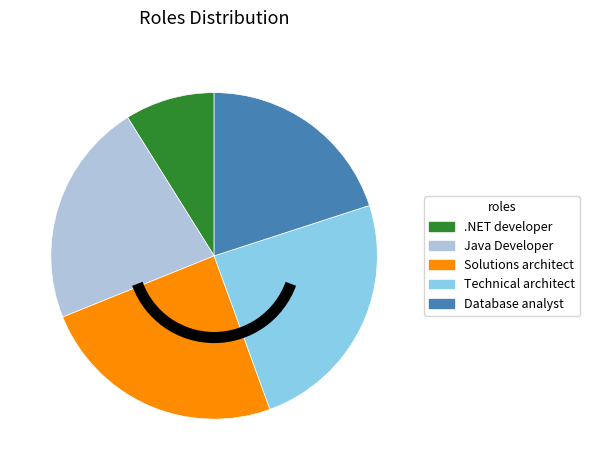

Which slice is the smallest?

.NET developer